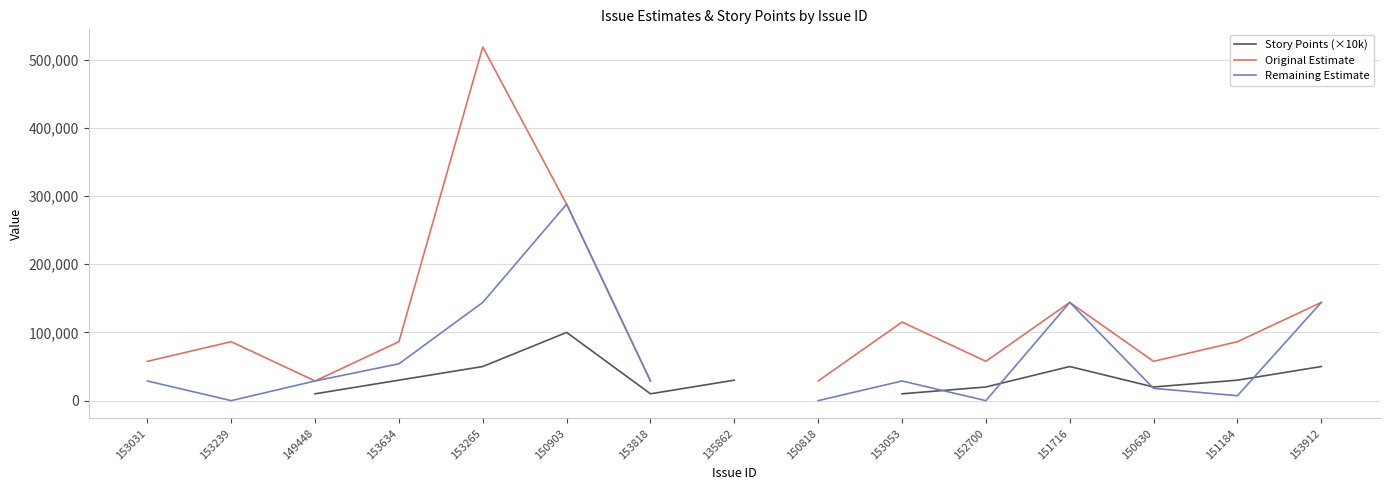

True or false: Original Estimate and Story Points (×10k) cross at least once.

False